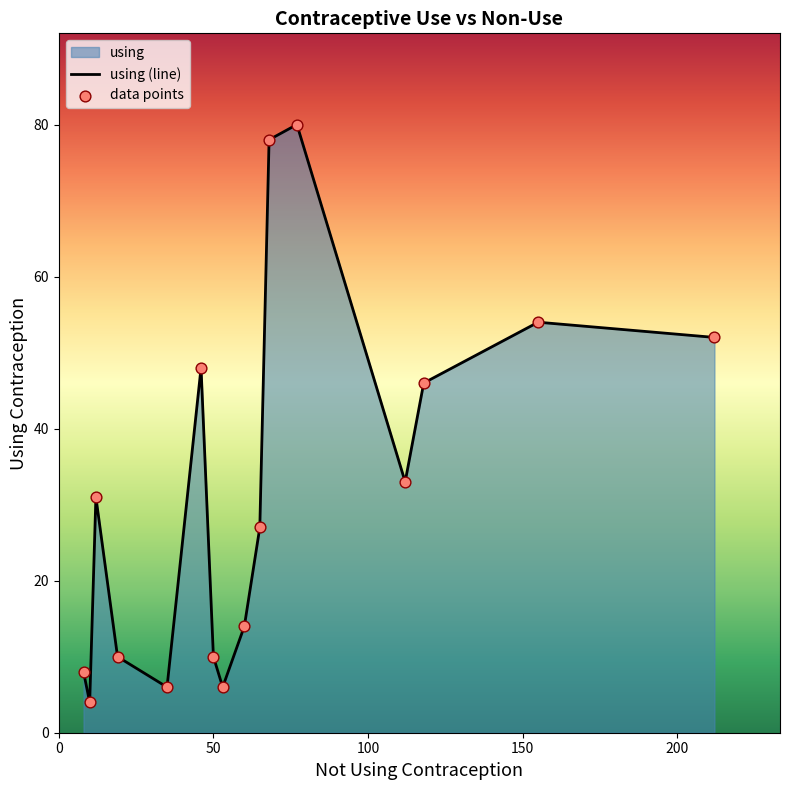

At how many categories does at least one series exceed 58?

2